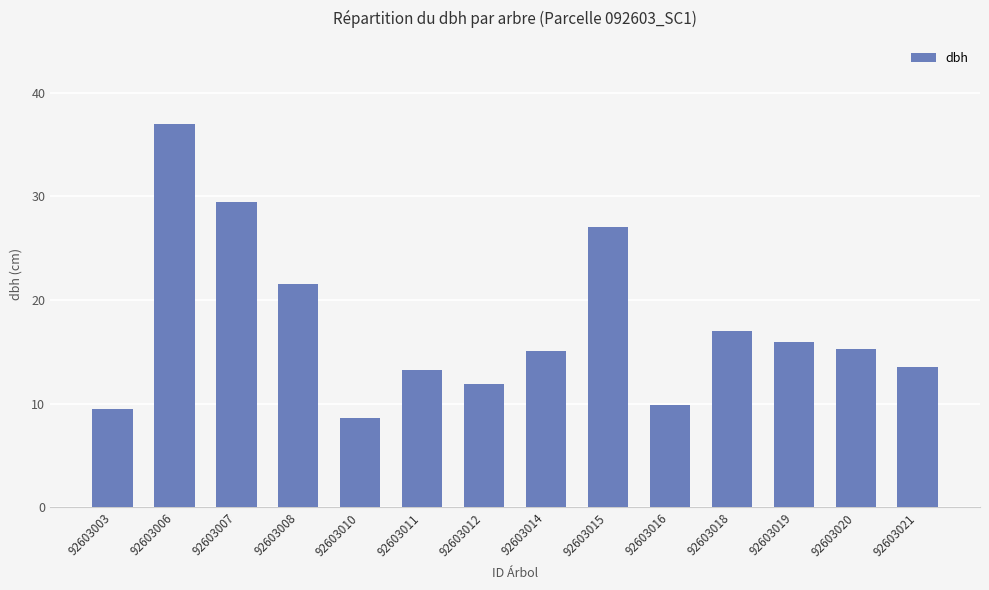

Which label corresponds to the smallest value in the chart?

92603010